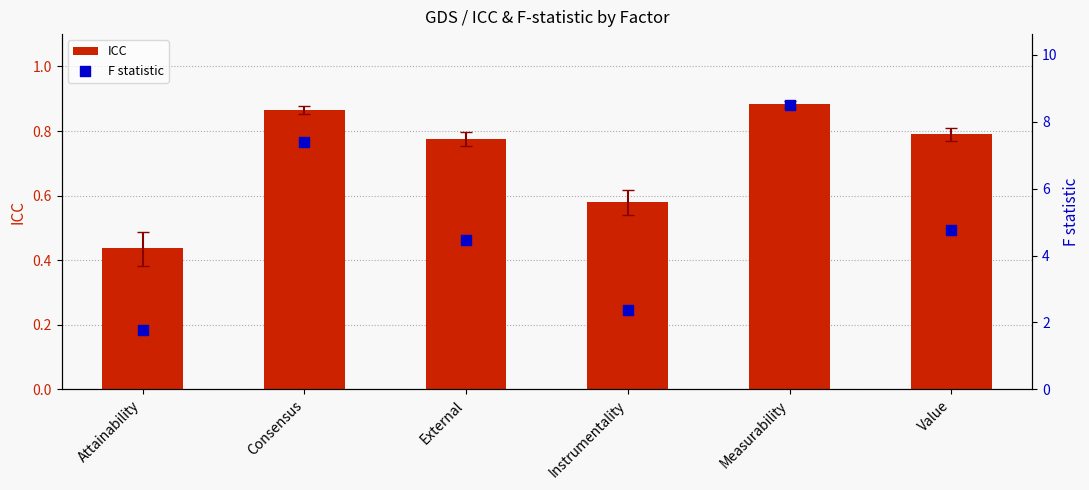

What is the total value across all series at External?

5.2